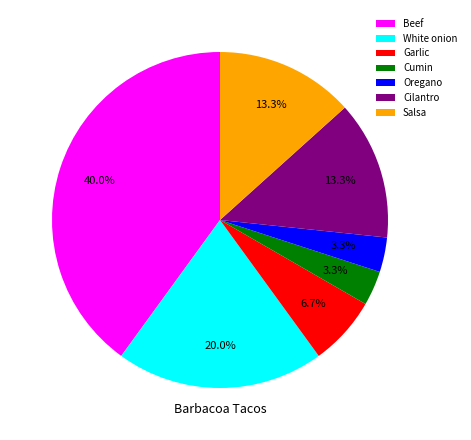

What percentage is NOT represented by White onion?

80.0%